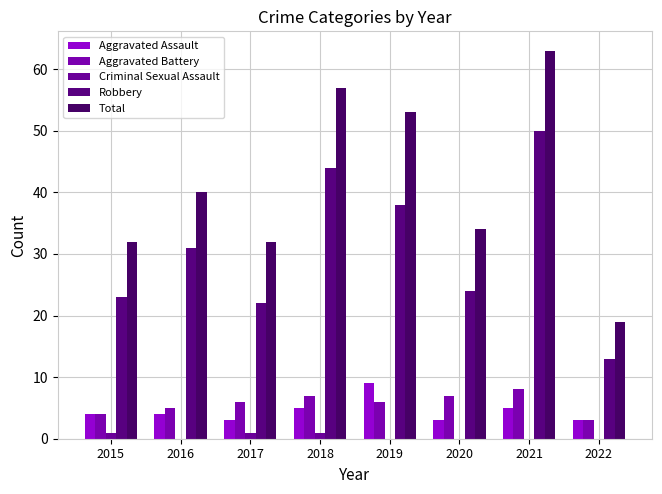

Is it true that Aggravated Battery equals 1 at 2015?

False